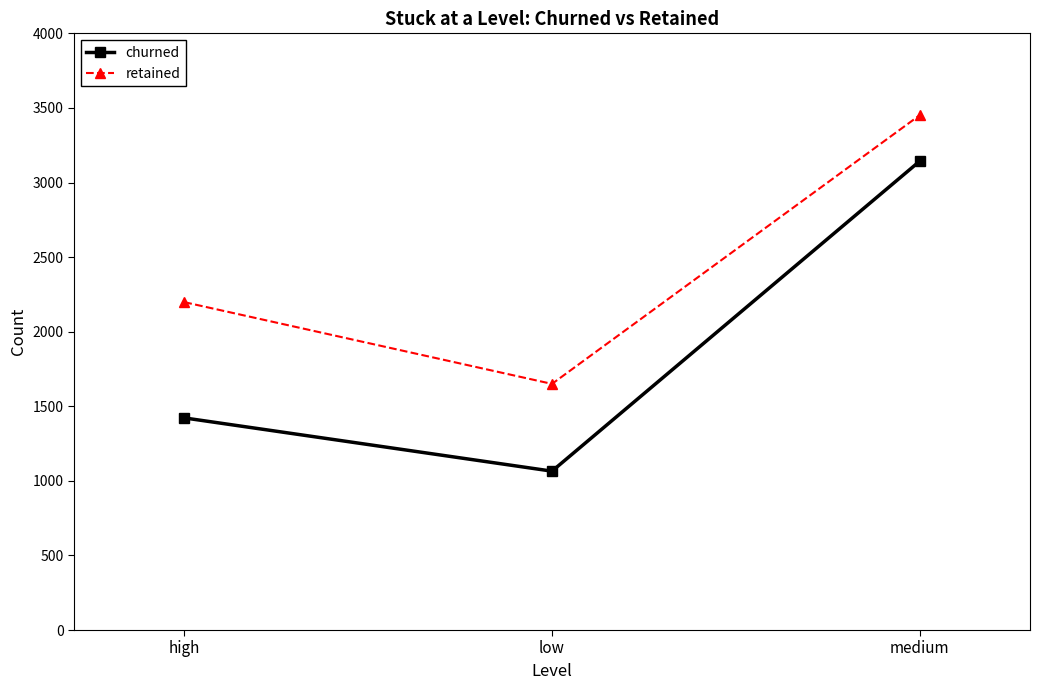

Is it true that churned equals 1422 at high?

True